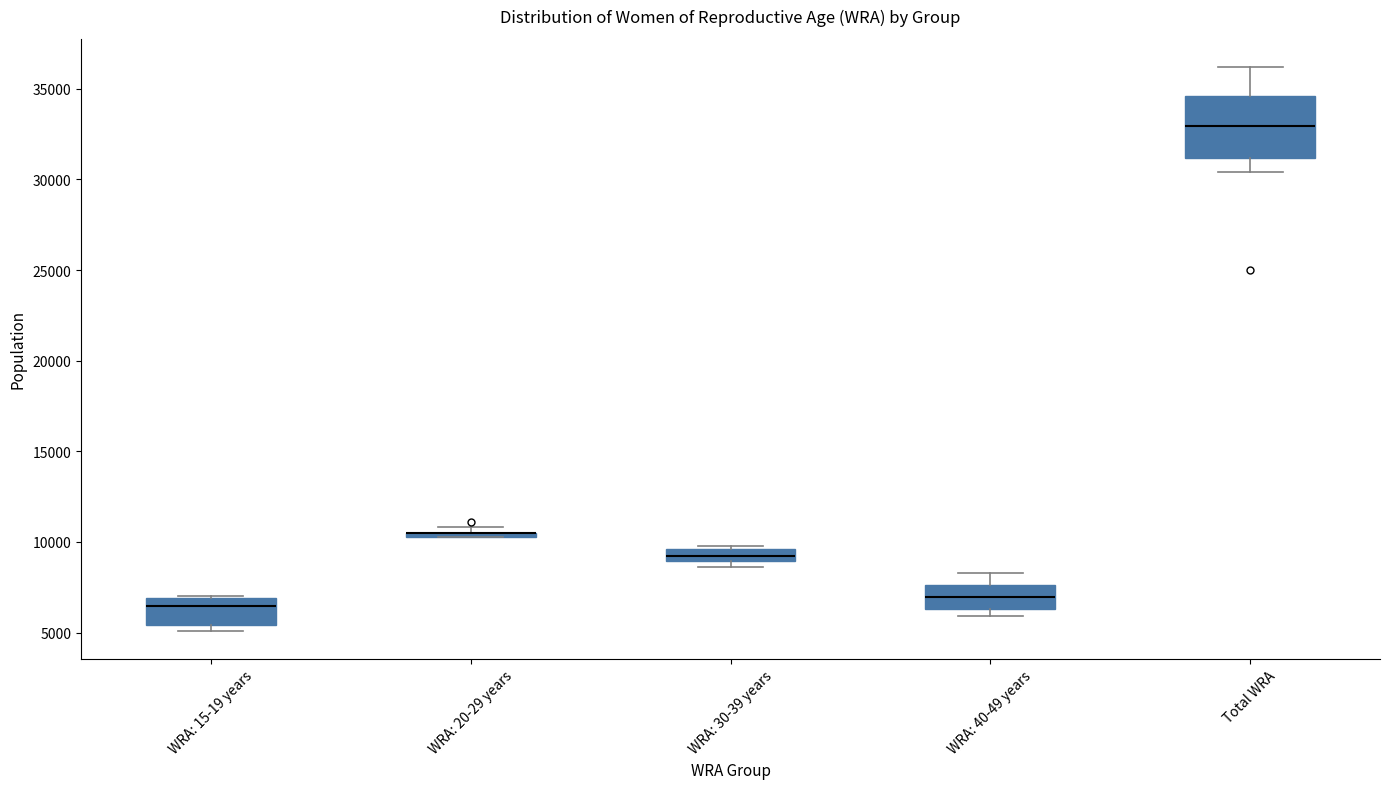

Comparing the boxes themselves (not the whiskers), which one is the tallest?

Total WRA